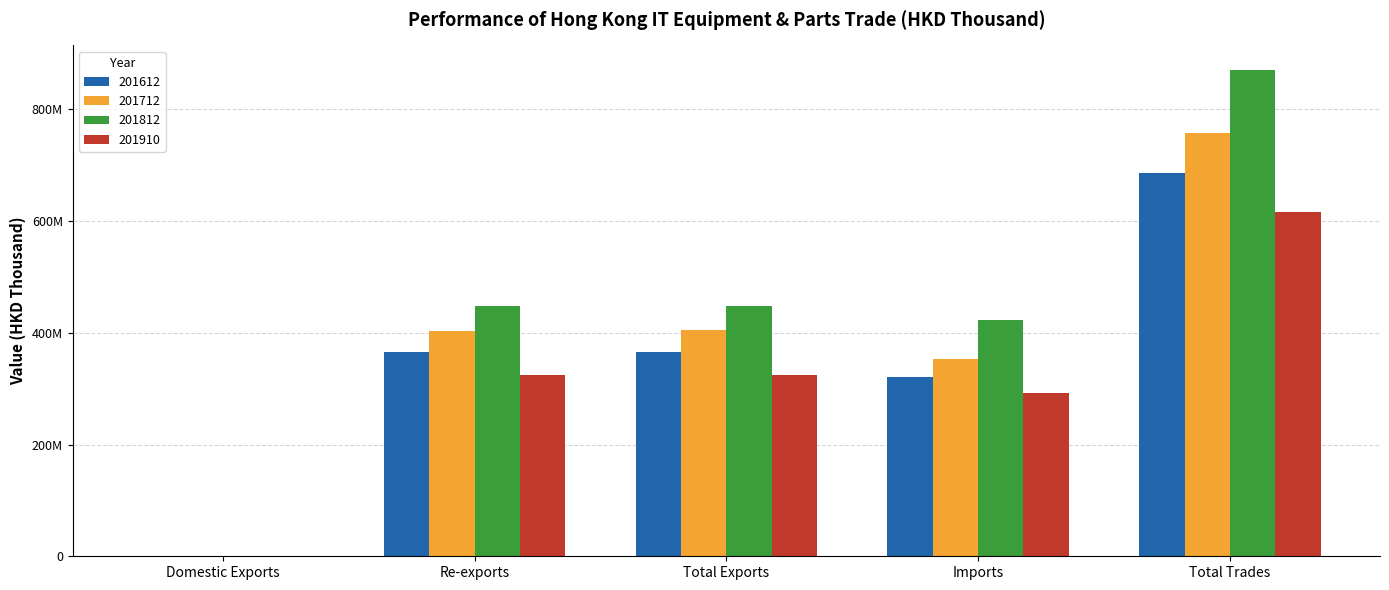

What are all the series names shown in the legend?

201612, 201712, 201812, 201910